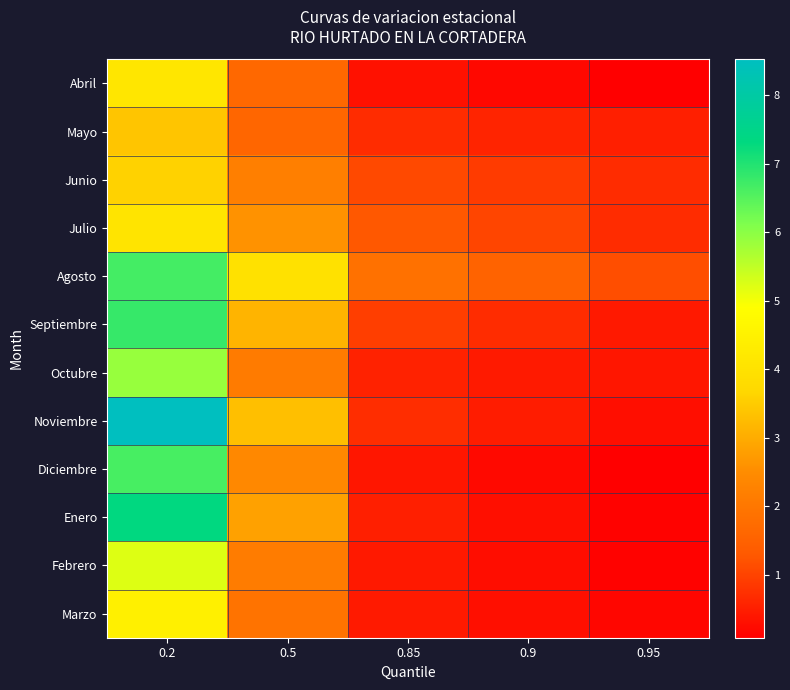

What is the total value across all series at 0.95?

4.7